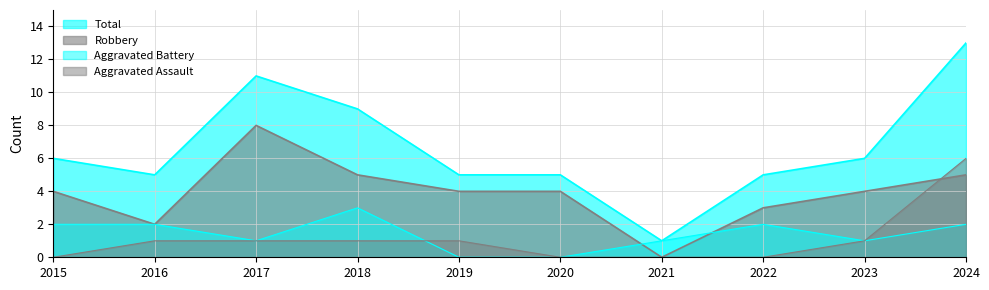

What is the difference between the highest and lowest values at 2024?

11